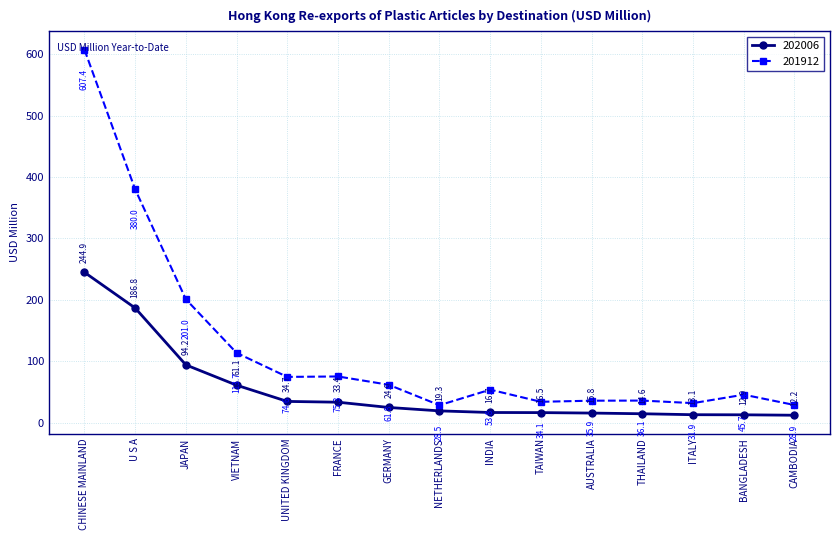

True or false: 201912 and 202006 cross at least once.

False